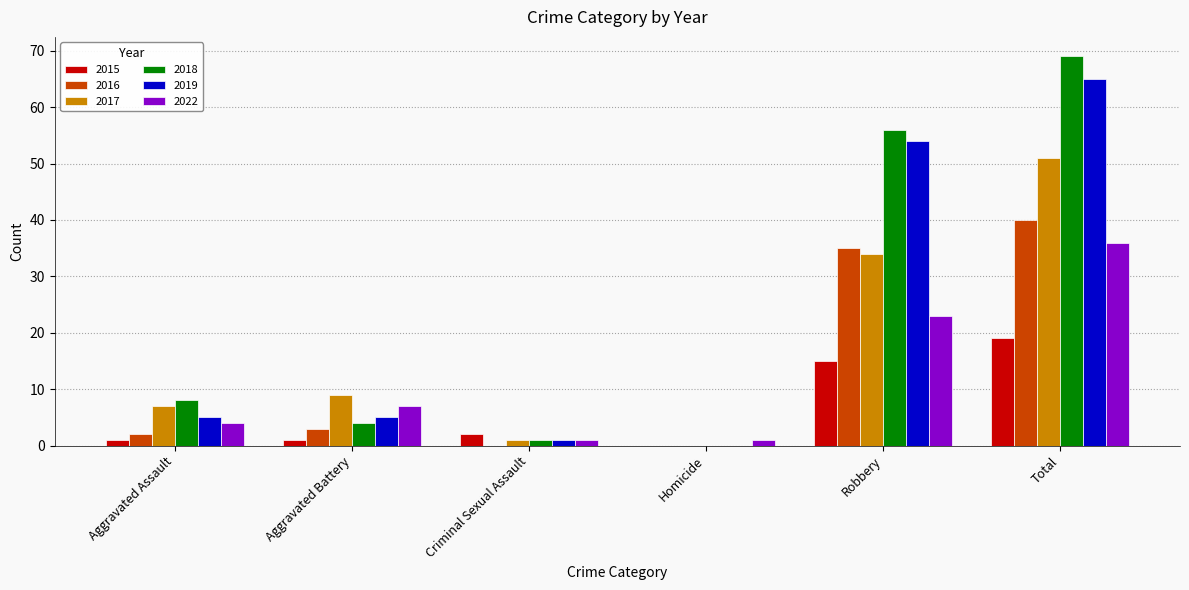

The value of 2017 at Robbery is 34. True or false?

True